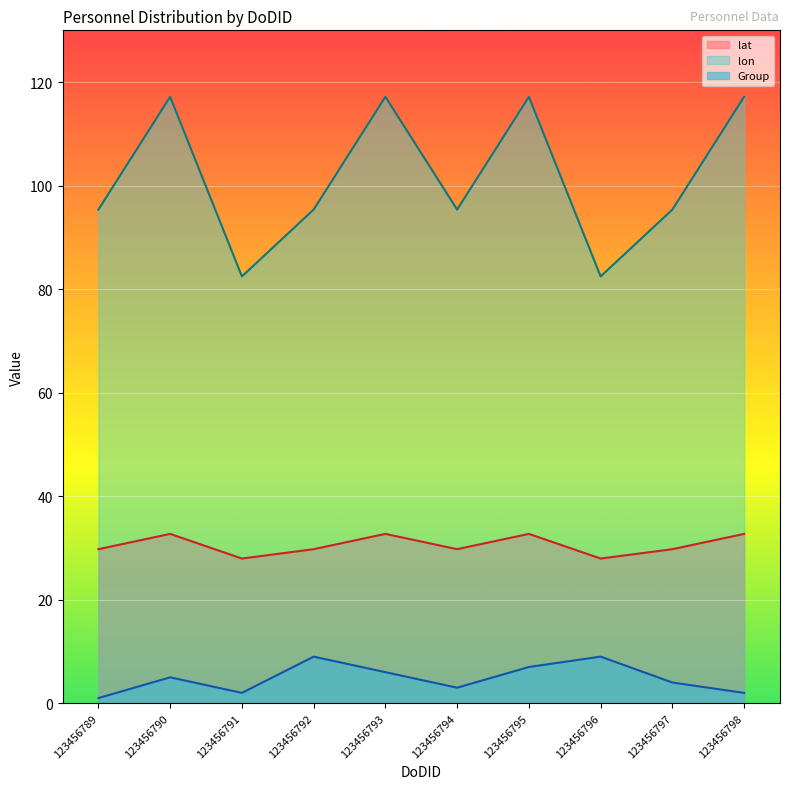

True or false: lat and Group intersect in this chart.

False